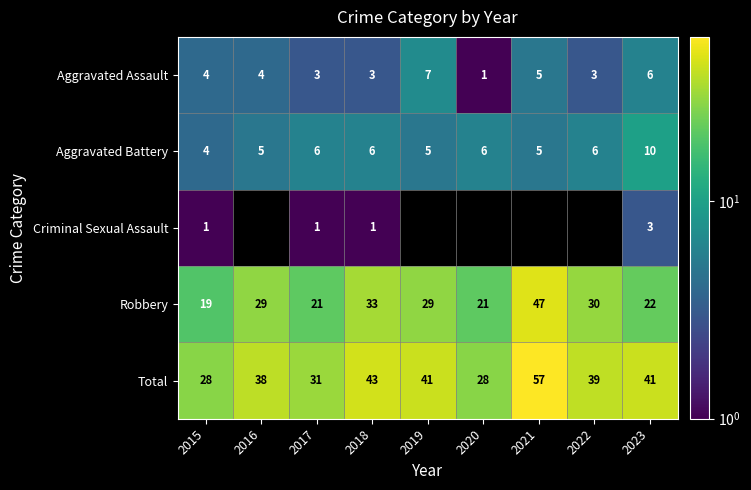

What is the difference between the Total values at 2020 and 2023?

13